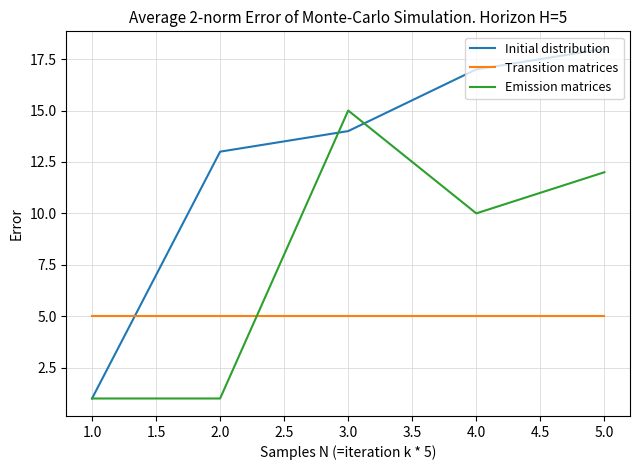

How many lines are shown in the chart?

3